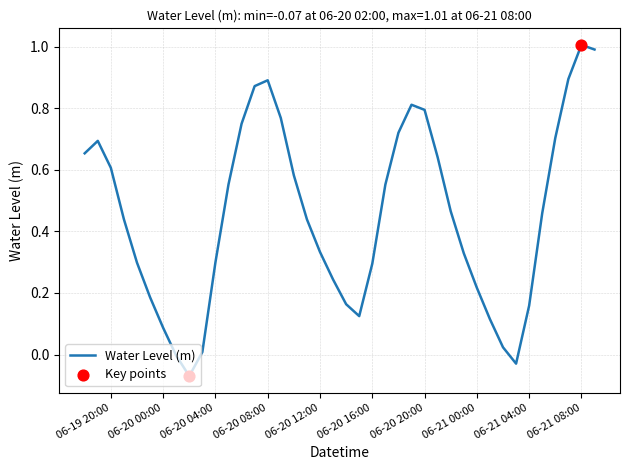

What is the greatest value displayed?

1.0